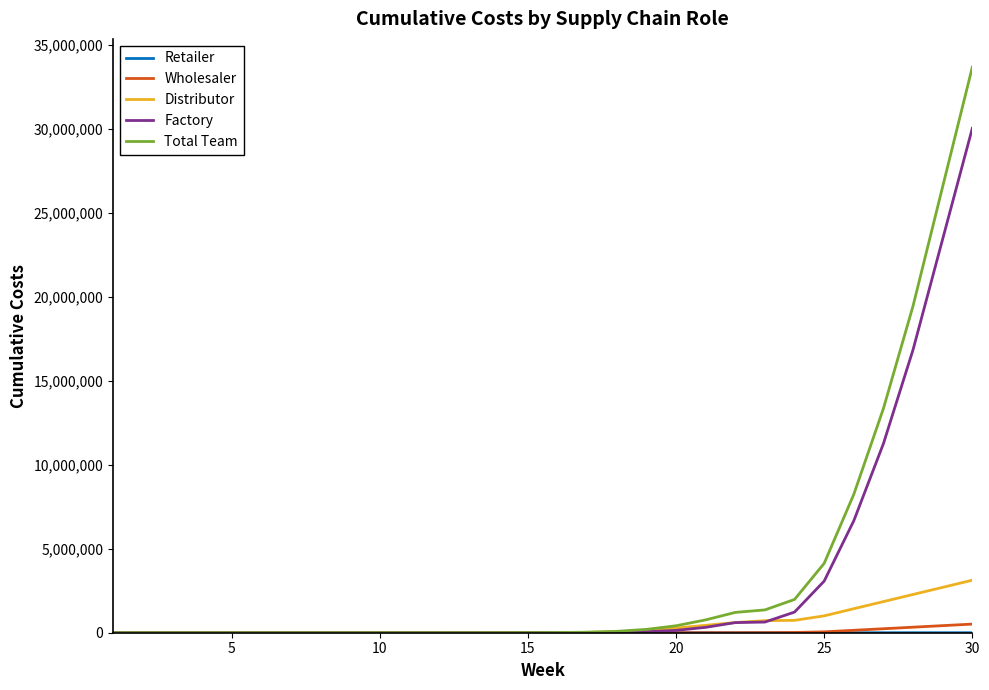

Which series has the widest spread of values?

Total Team